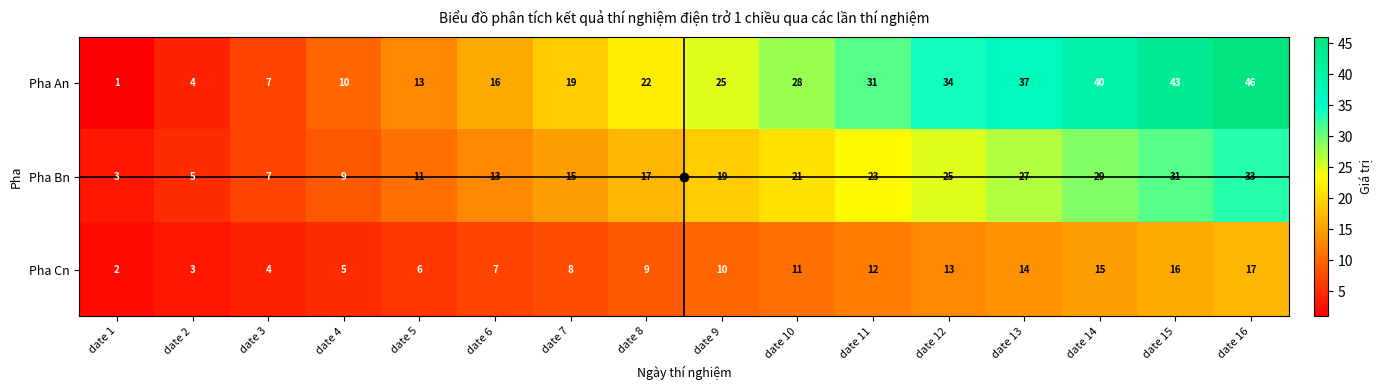

List the series in order of their peak value, lowest first.

Pha Cn, Pha Bn, Pha An